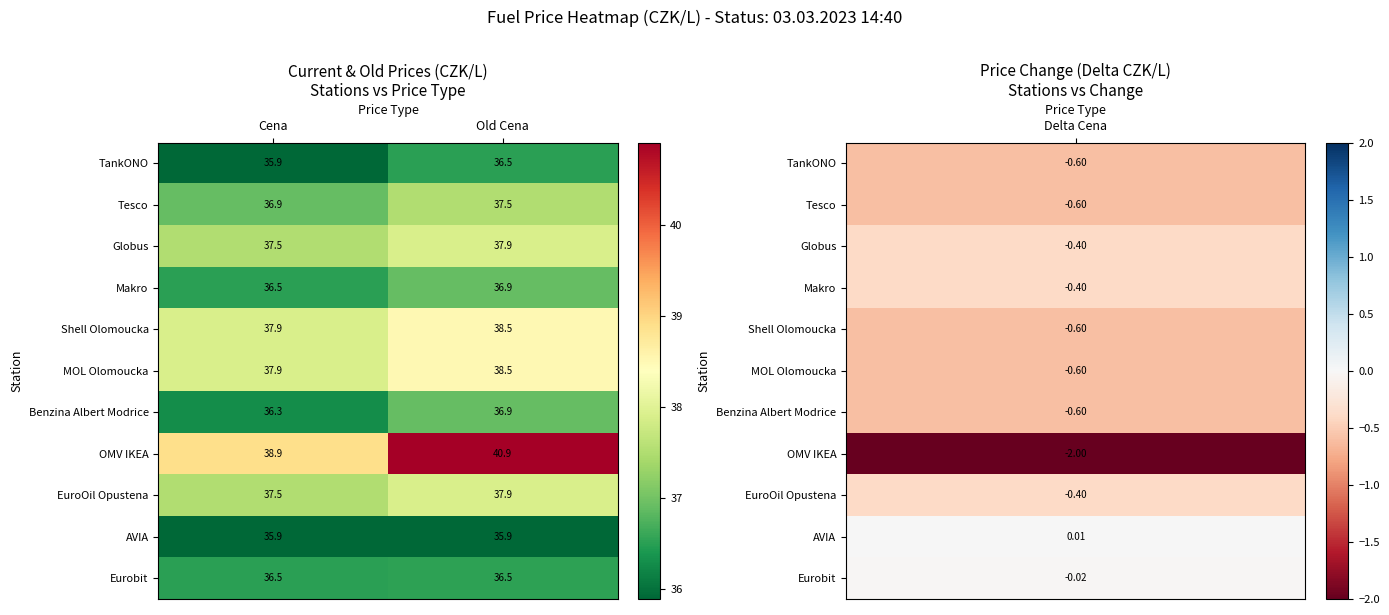

What is the minimum value shown in the chart?

35.9